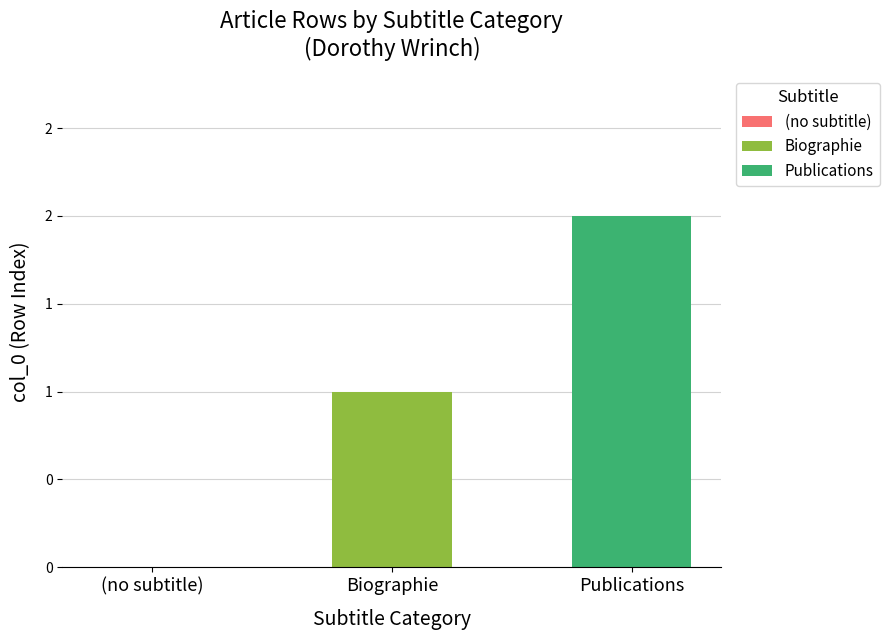

Are the bars grouped side by side (vs. stacked)?

Yes